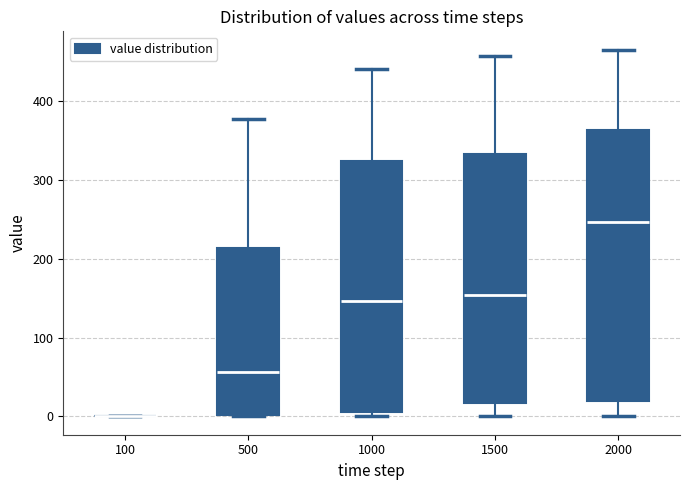

Reading left to right, read every box against the y-axis: the position of its median line, the range the box covers, and the ends of its whiskers. The values are not printed on the chart, so give them approximately, as read against the axis.

100: box collapsed to a line at 0, whiskers 0 to 0
500: median 60, box 0 to 210, whiskers 0 to 380
1000: median 150, box 10 to 320, whiskers 0 to 440
1500: median 150, box 20 to 330, whiskers 0 to 460
2000: median 250, box 20 to 360, whiskers 0 to 470